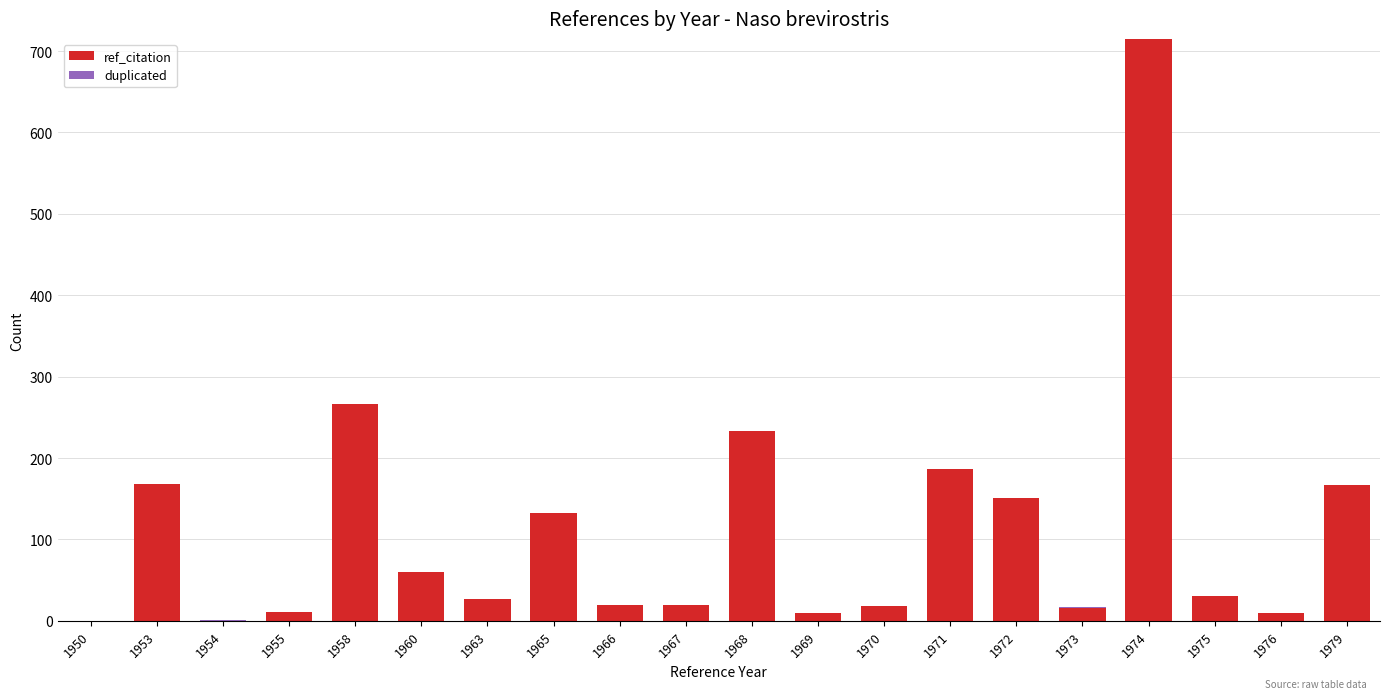

Count the number of categories in the chart.

20